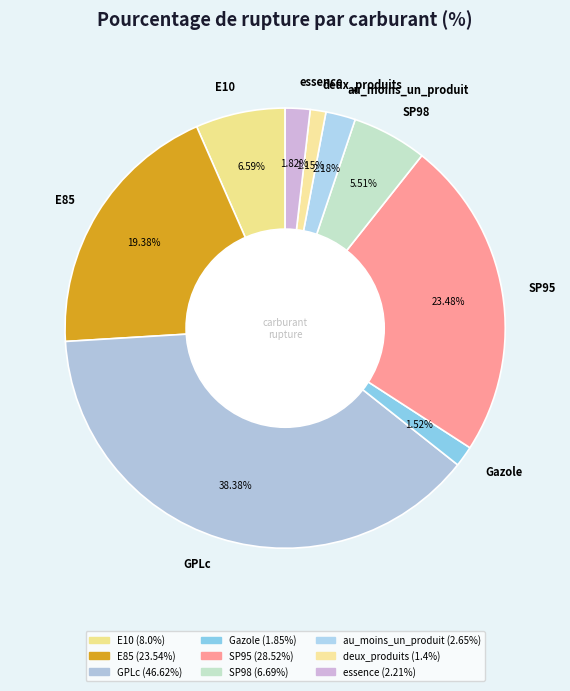

Does SP95 represent more than half of the total?

No